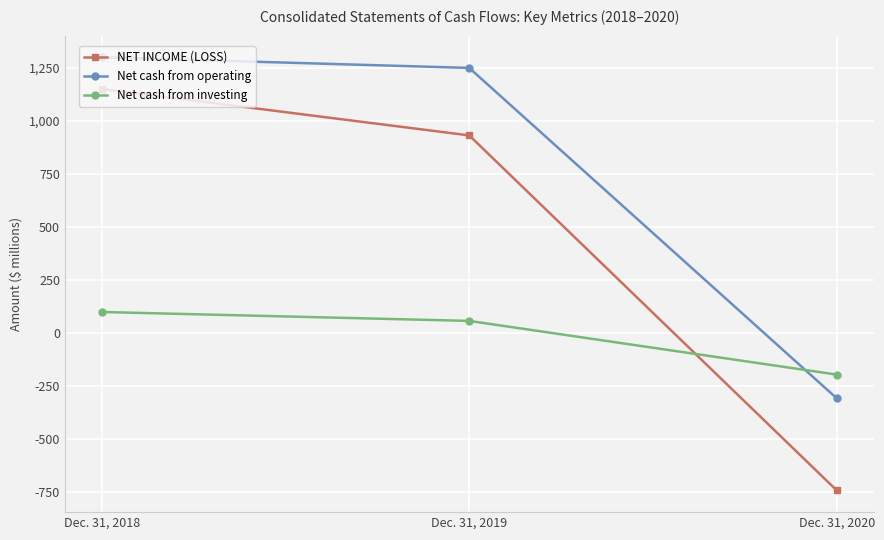

True or false: Net cash from operating has a value of 1801 at Dec. 31, 2018.

False